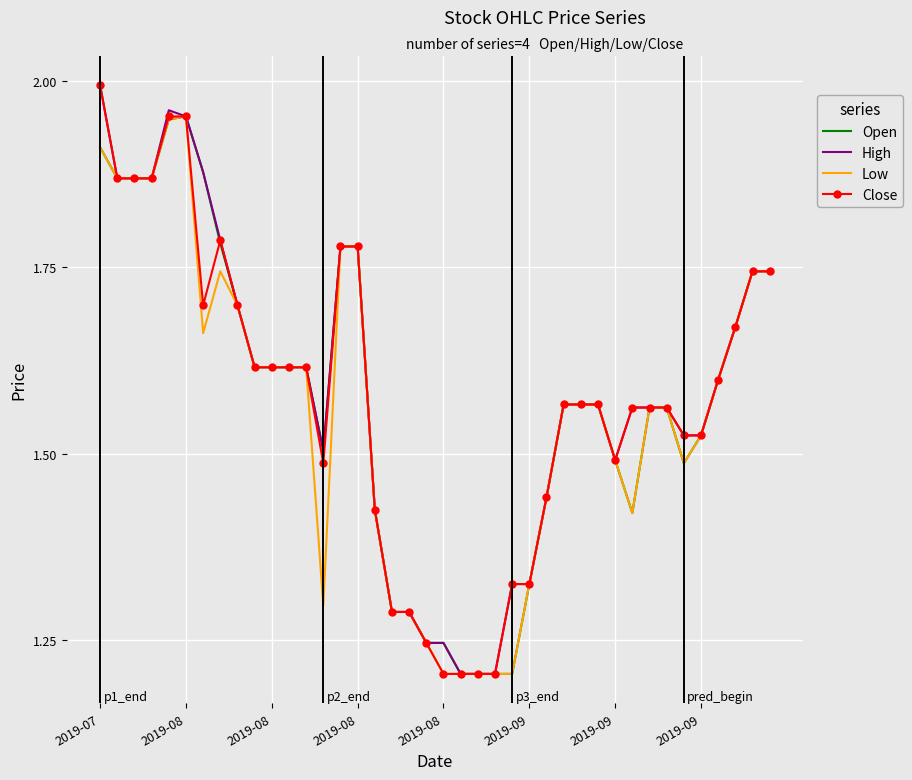

At which category is the sum across all series the highest?

2019-07